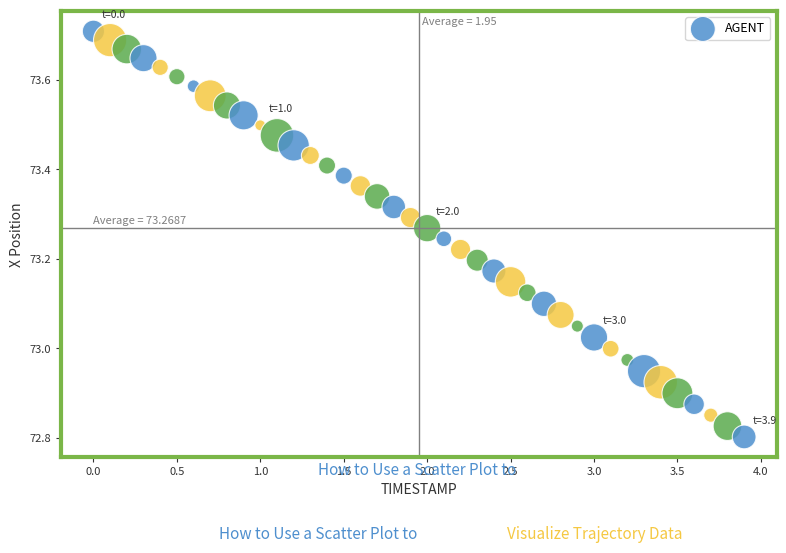

What is the range of Y values (max minus min)?

0.9